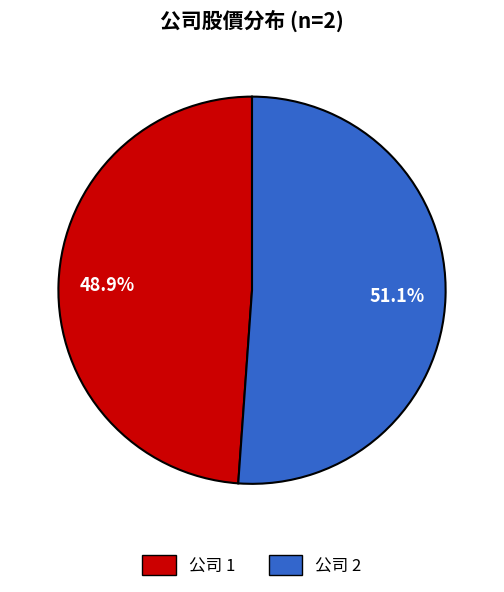

Is there any slice that represents more than half of the pie?

Yes